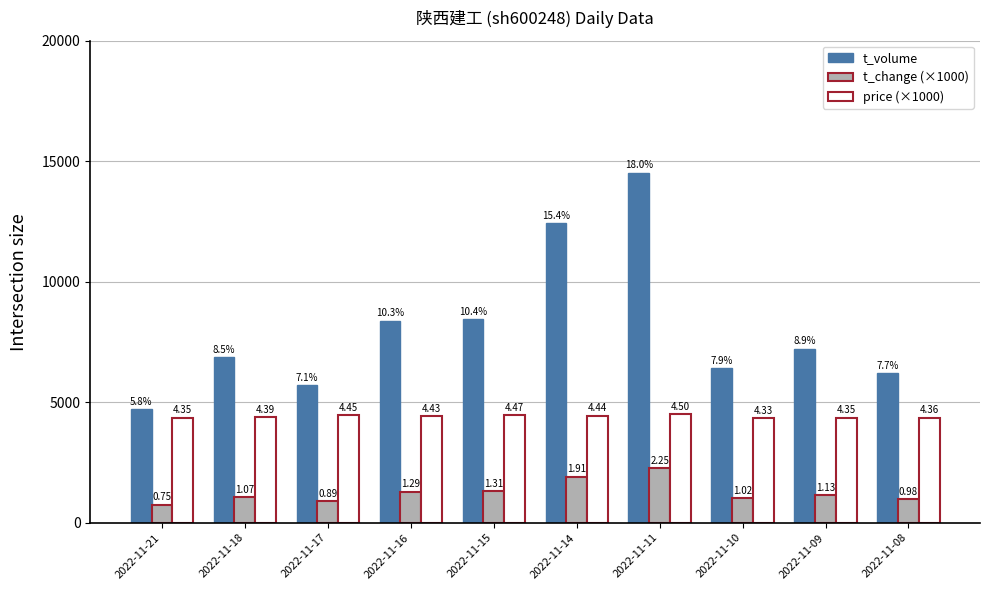

What are all the series names shown in the legend?

t_volume, t_change (×1000), price (×1000)